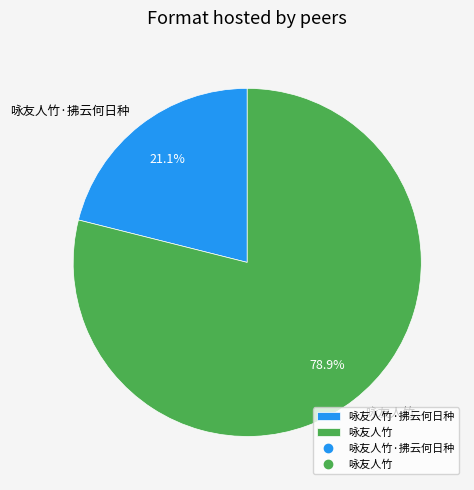

To the nearest percent, what portion does 咏友人竹·拂云何日种 represent?

21%